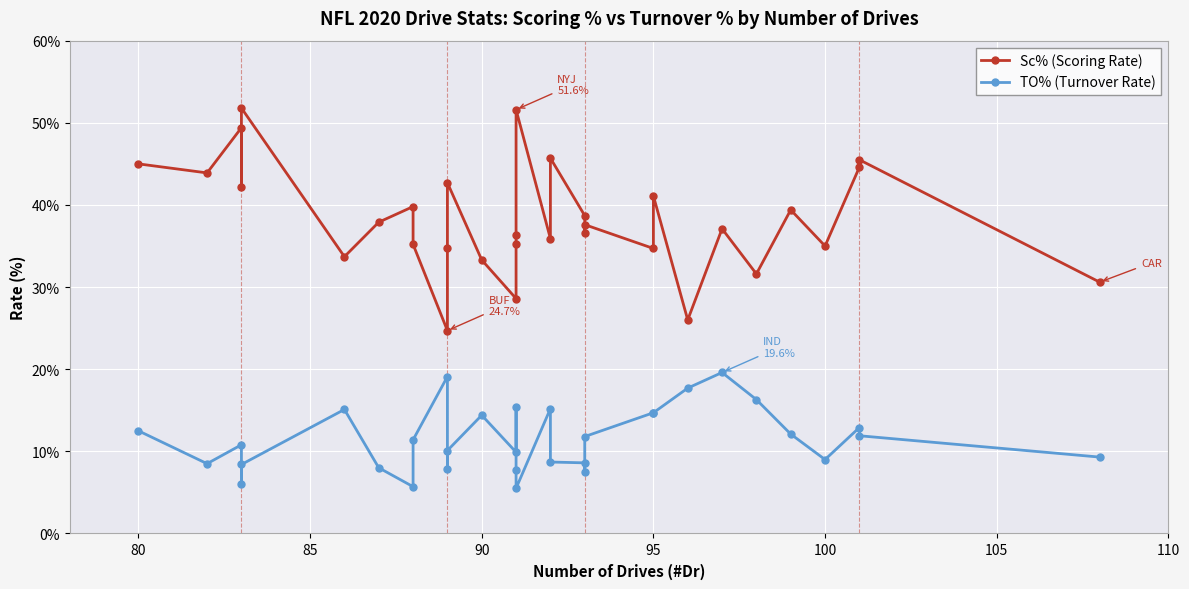

At how many categories does at least one series exceed 18?

32